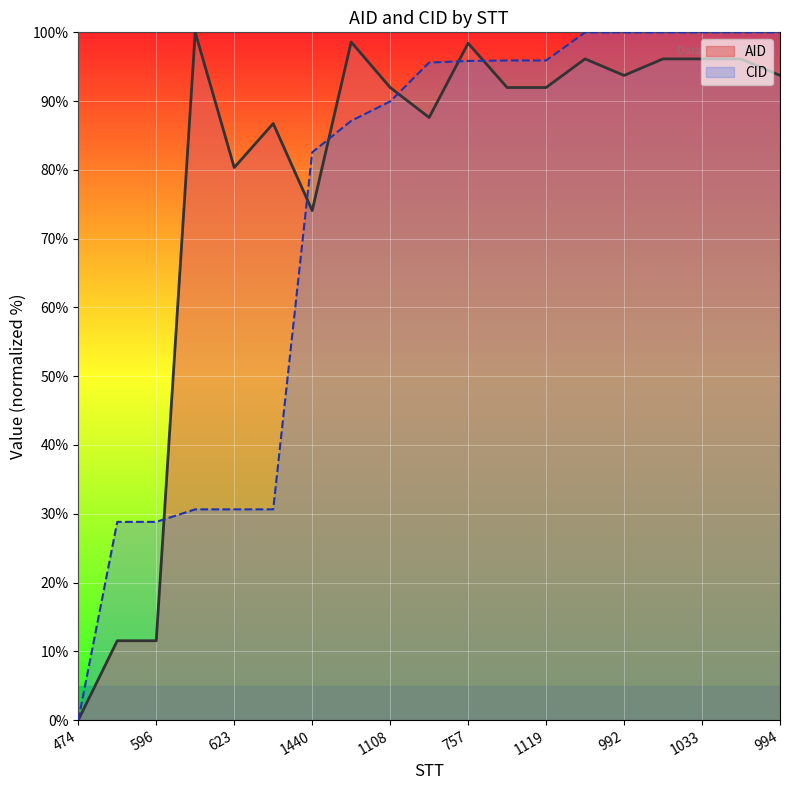

At 593, list the series in order from largest to smallest.

CID, AID